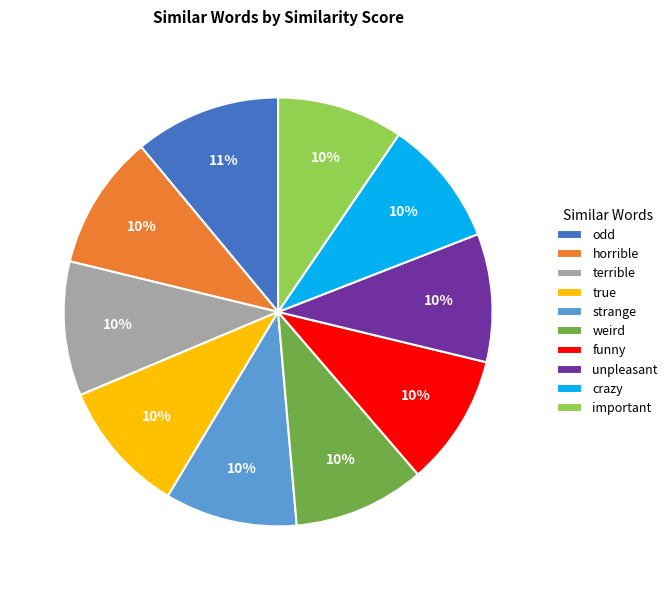

Count the number of slices in the pie.

10